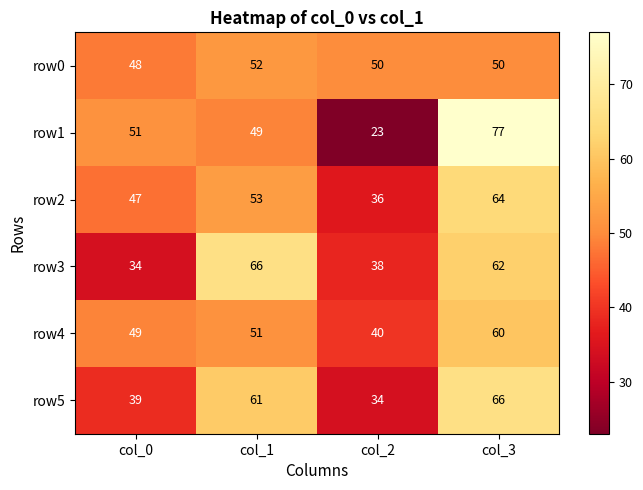

How many series are shown in this chart?

6